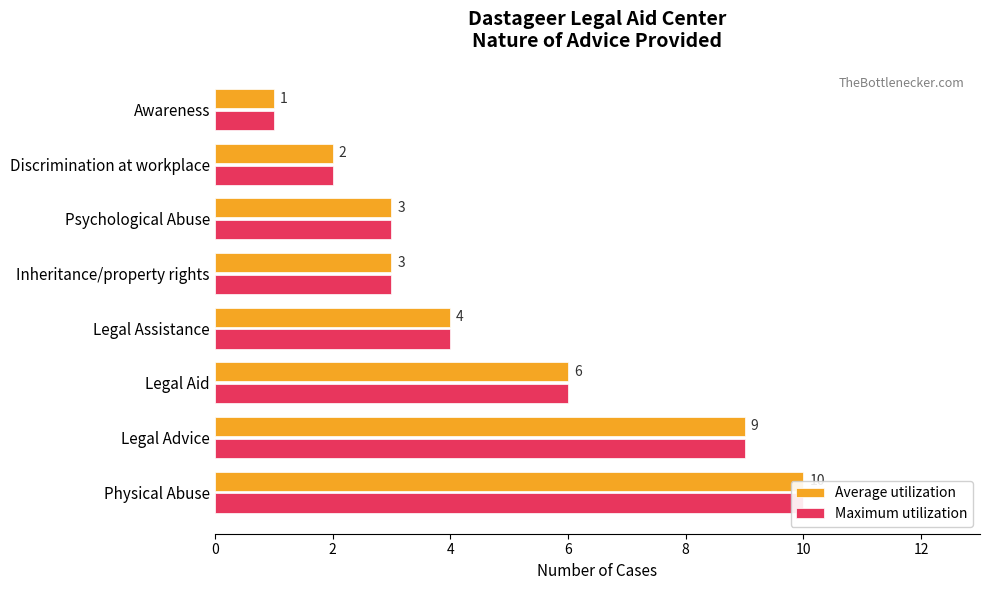

List the series in order of their peak value, lowest first.

Average utilization, Maximum utilization